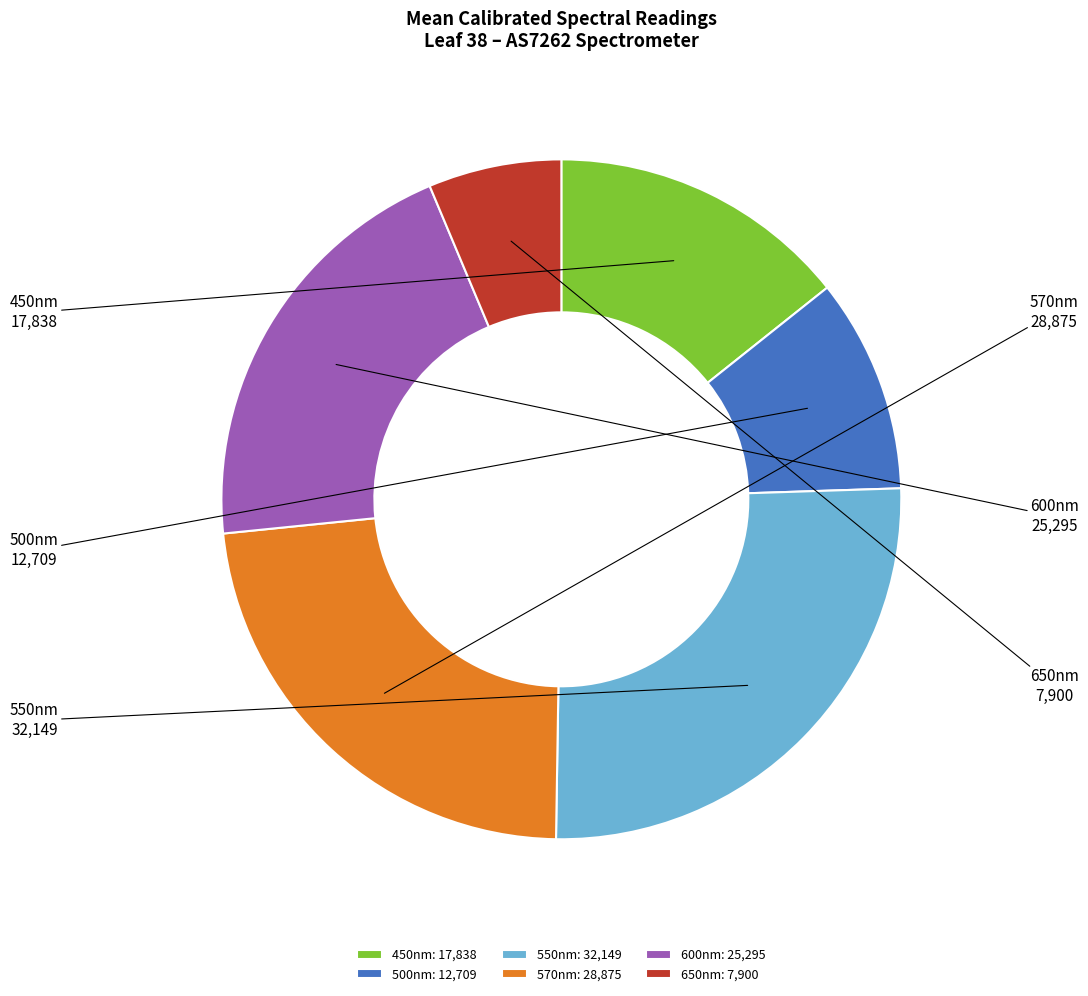

Is it true that 600nm: 25,295 is 27% of the pie?

False